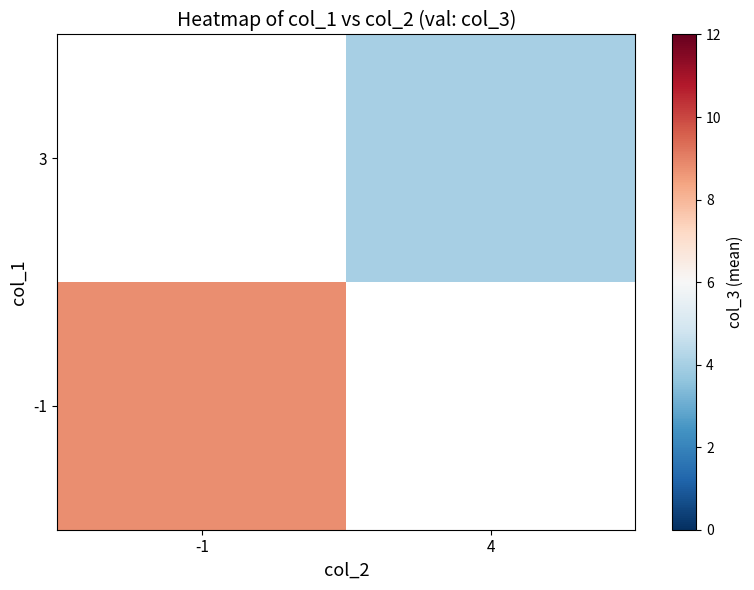

How many categories are shown in the chart?

2